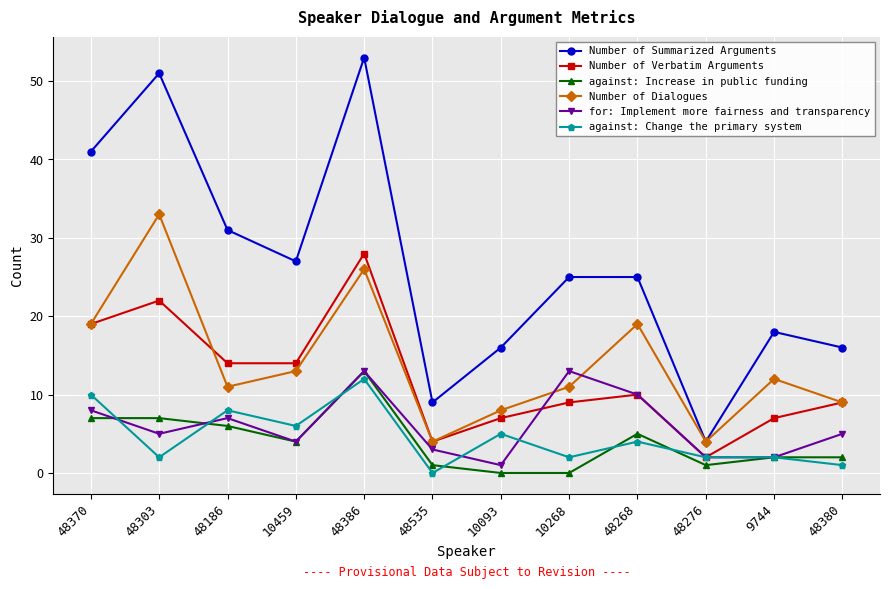

Rank the series at 10093 from highest to lowest value.

Number of Summarized Arguments, Number of Dialogues, Number of Verbatim Arguments, against: Change the primary system, for: Implement more fairness and transparency, against: Increase in public funding